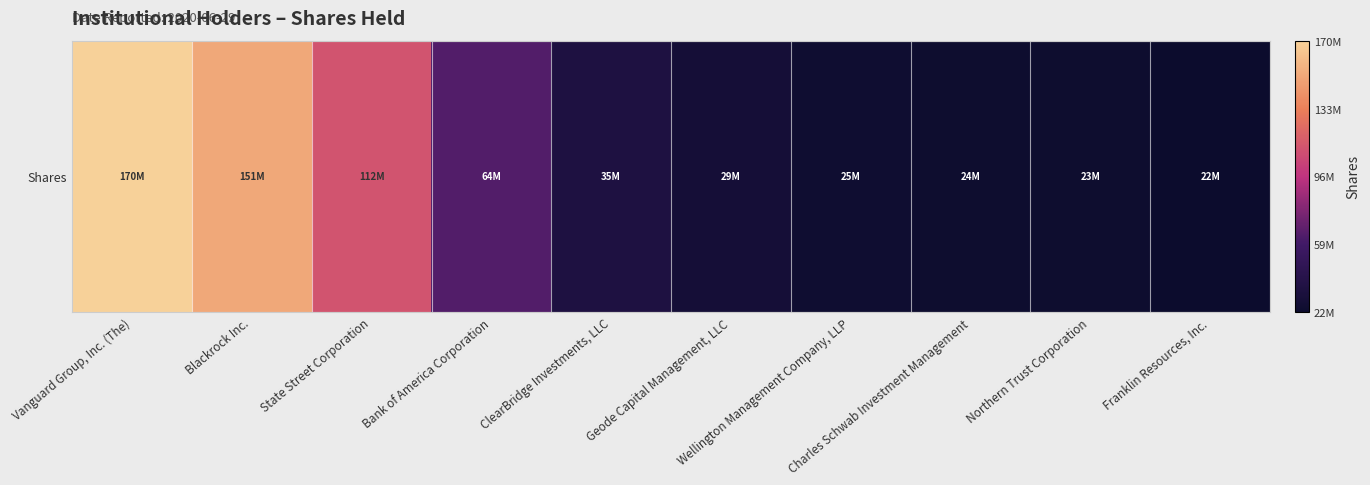

List the labels in order of value, largest first.

Vanguard Group, Inc. (The), Blackrock Inc., State Street Corporation, Bank of America Corporation, ClearBridge Investments, LLC, Geode Capital Management, LLC, Wellington Management Company, LLP, Charles Schwab Investment Management, Northern Trust Corporation, Franklin Resources, Inc.